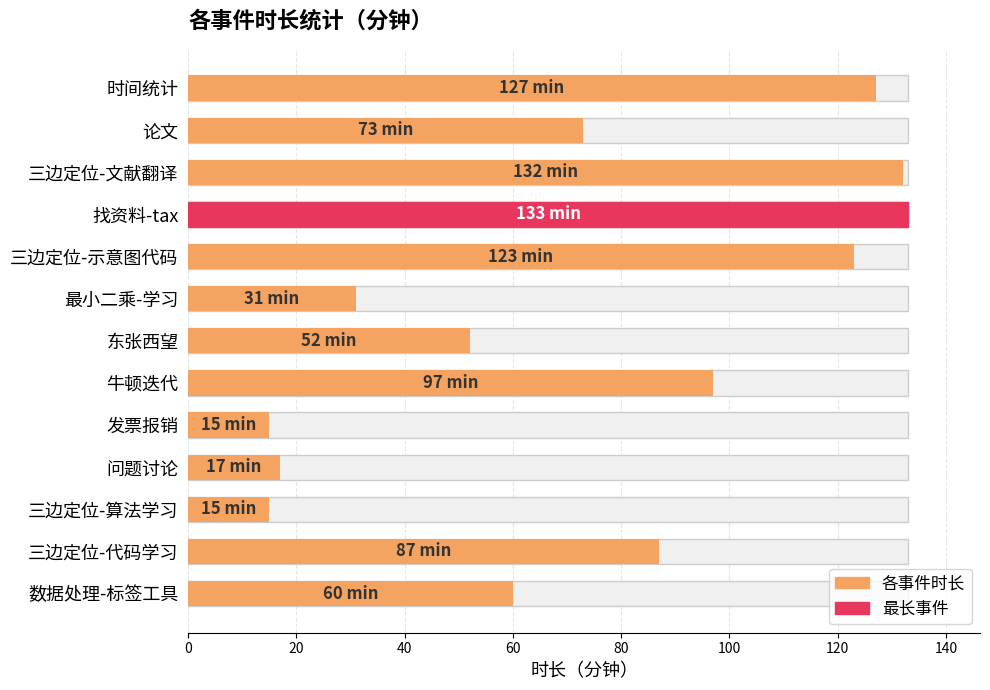

What is the maximum value shown in the chart?

133